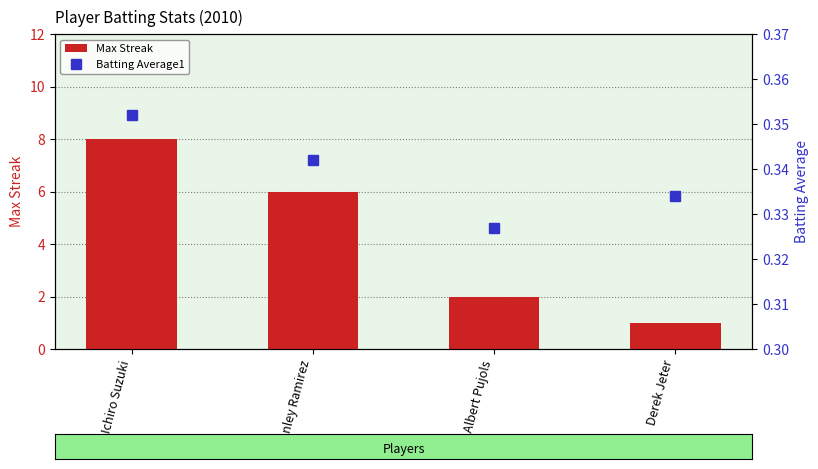

How many groups of bars are there?

4